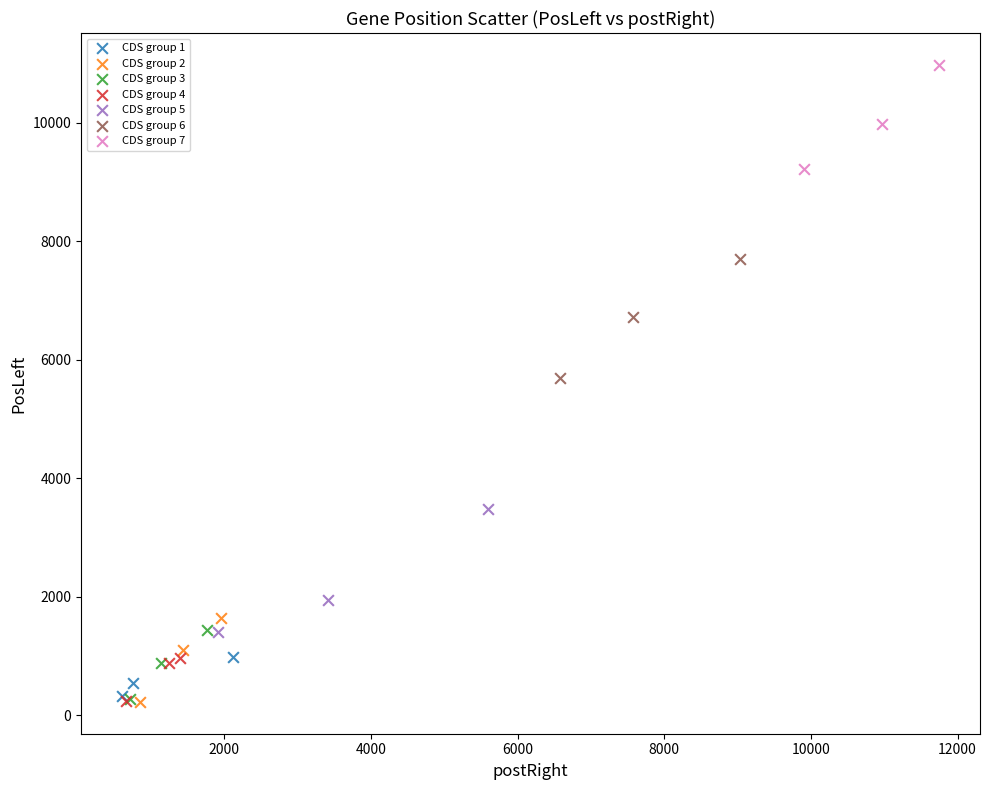

What are all the series names shown in the legend?

CDS group 1, CDS group 2, CDS group 3, CDS group 4, CDS group 5, CDS group 6, CDS group 7